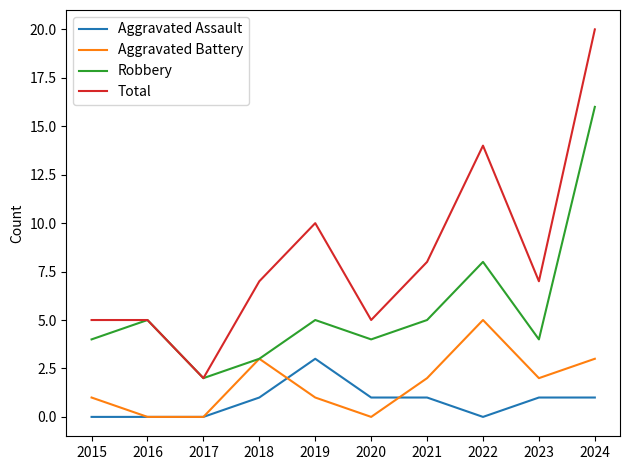

Which category has the highest value in the Aggravated Assault series?

2019